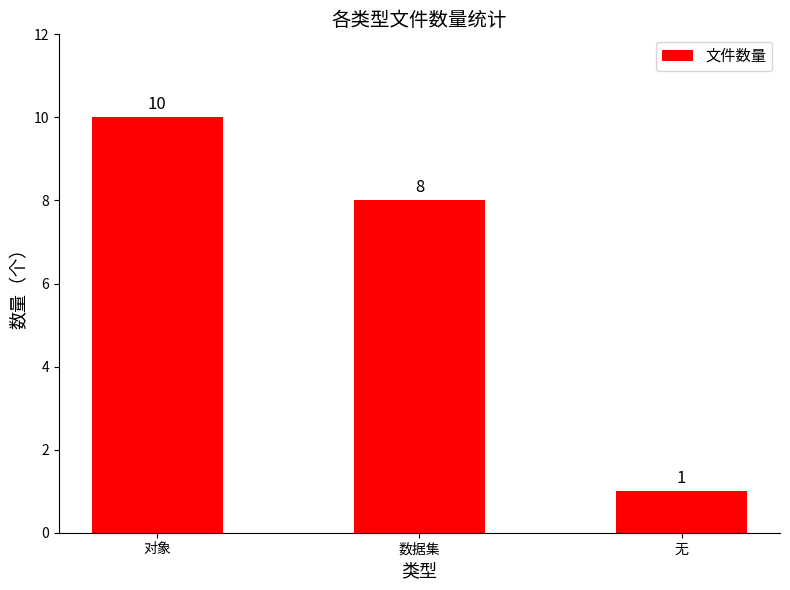

How many series are shown in this chart?

1